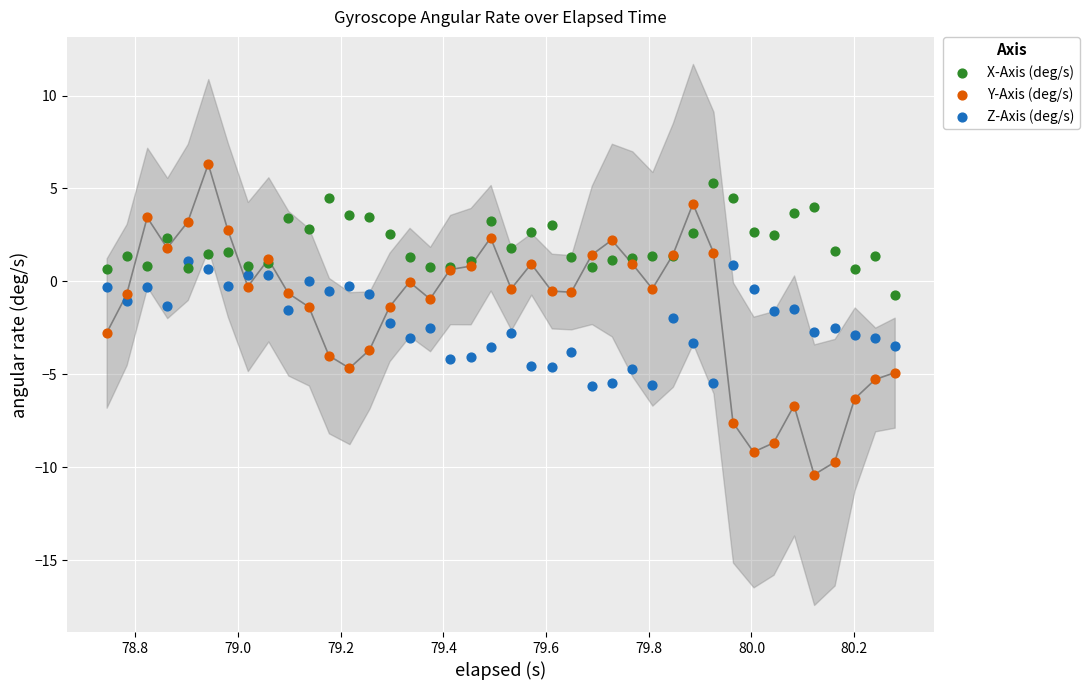

Which series contains the lowest Y value?

Y-Axis (deg/s)